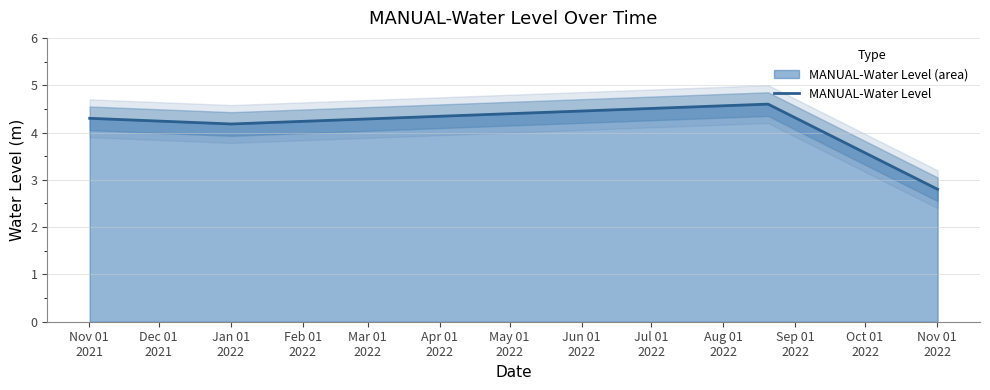

In MANUAL-Water Level, how many points are lower than both neighbors (excluding endpoints)?

1